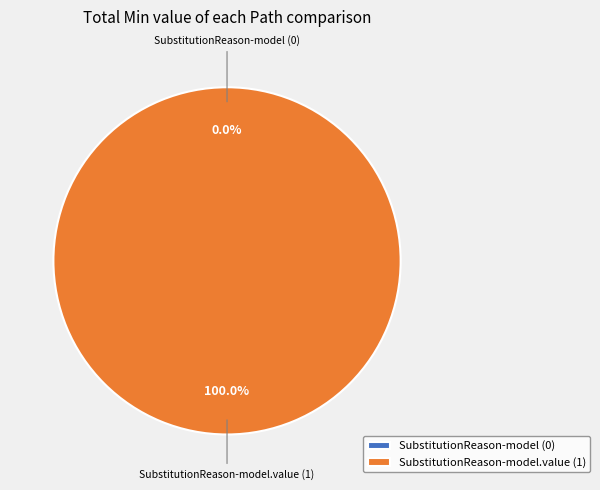

To the nearest percent, what is the average slice percentage?

50%